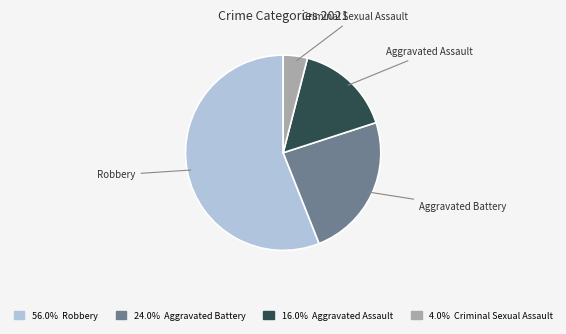

Is there any slice that represents more than half of the pie?

Yes